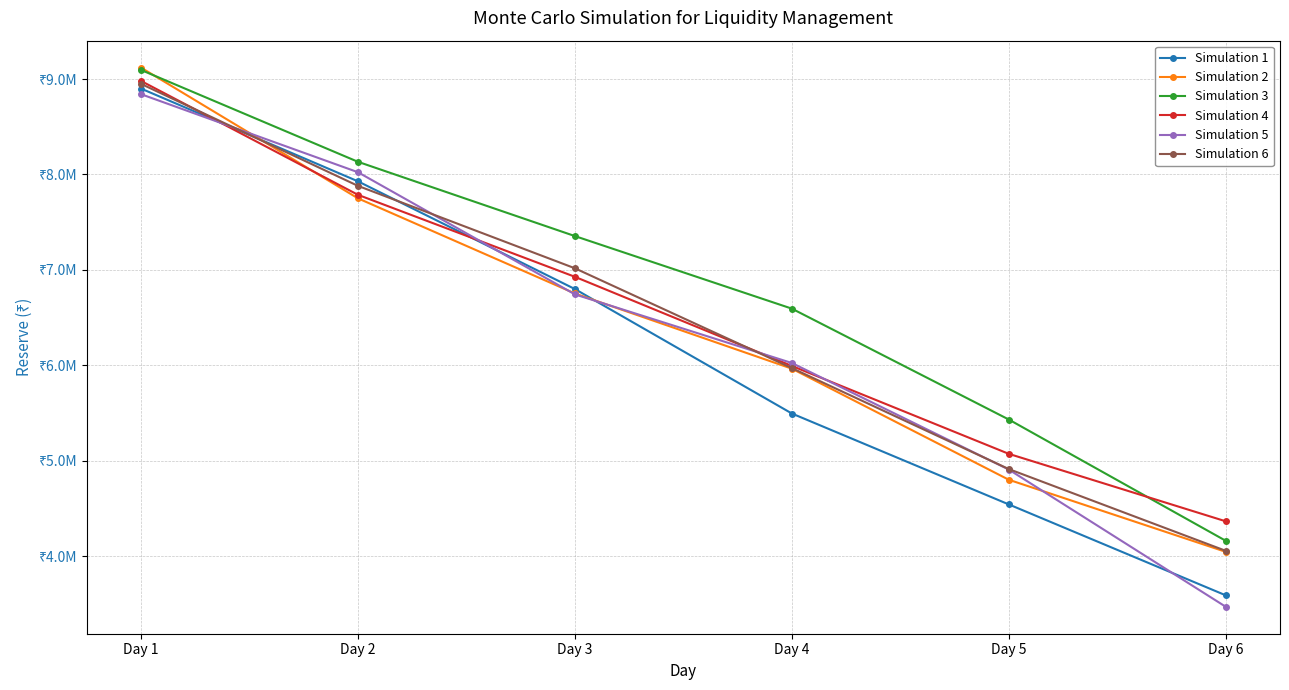

Reading right to left, list all the values displayed in this chart.

Simulation 1: 3587824.4	4540997.0	5494166.3	6798772.3	7928310.0	8900657.2
Simulation 2: 4043787.1	4799618.3	5964127.3	6752585.1	7749885.7	9120341.3
Simulation 3: 4159721.8	5430969.8	6593475.0	7354233.6	8132966.6	9095834.8
Simulation 4: 4363923.2	5071220.2	5992798.5	6927266.1	7786855.5	8980584.5
Simulation 5: 3468019.9	4906111.0	6023482.5	6743112.2	8023671.1	8841793.6
Simulation 6: 4054421.8	4911551.5	5970166.0	7016616.7	7880611.8	8949901.4